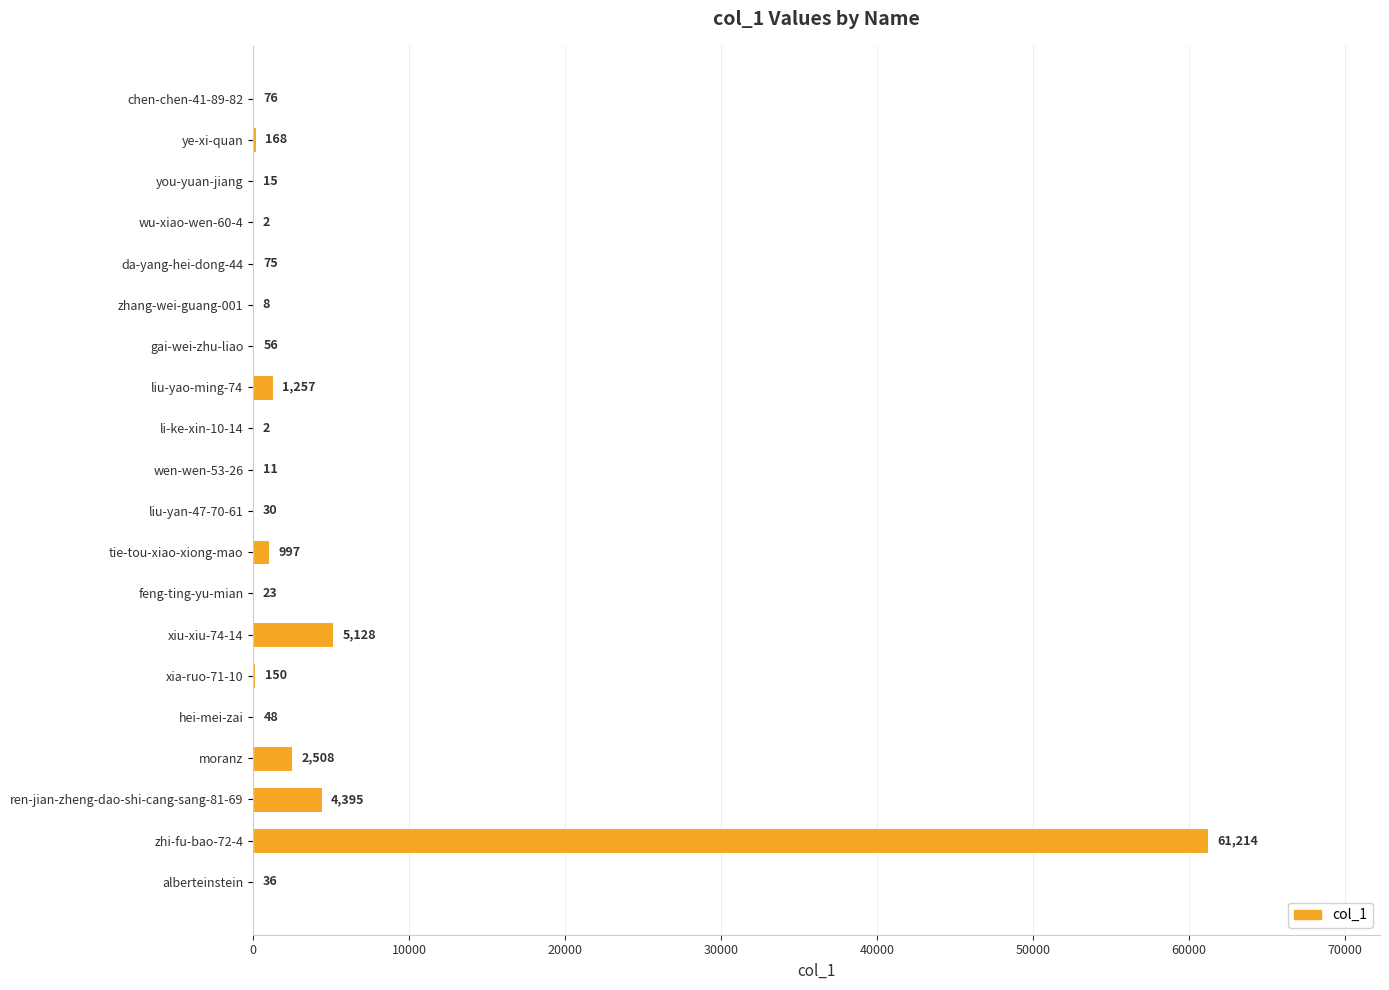

Reading bottom to top, what are all the values shown in this chart?

alberteinstein=36	zhi-fu-bao-72-4=61214	ren-jian-zheng-dao-shi-cang-sang-81-69=4395	moranz=2508	hei-mei-zai=48	xia-ruo-71-10=150	xiu-xiu-74-14=5128	feng-ting-yu-mian=23	tie-tou-xiao-xiong-mao=997	liu-yan-47-70-61=30	wen-wen-53-26=11	li-ke-xin-10-14=2	liu-yao-ming-74=1257	gai-wei-zhu-liao=56	zhang-wei-guang-001=8	da-yang-hei-dong-44=75	wu-xiao-wen-60-4=2	you-yuan-jiang=15	ye-xi-quan=168	chen-chen-41-89-82=76